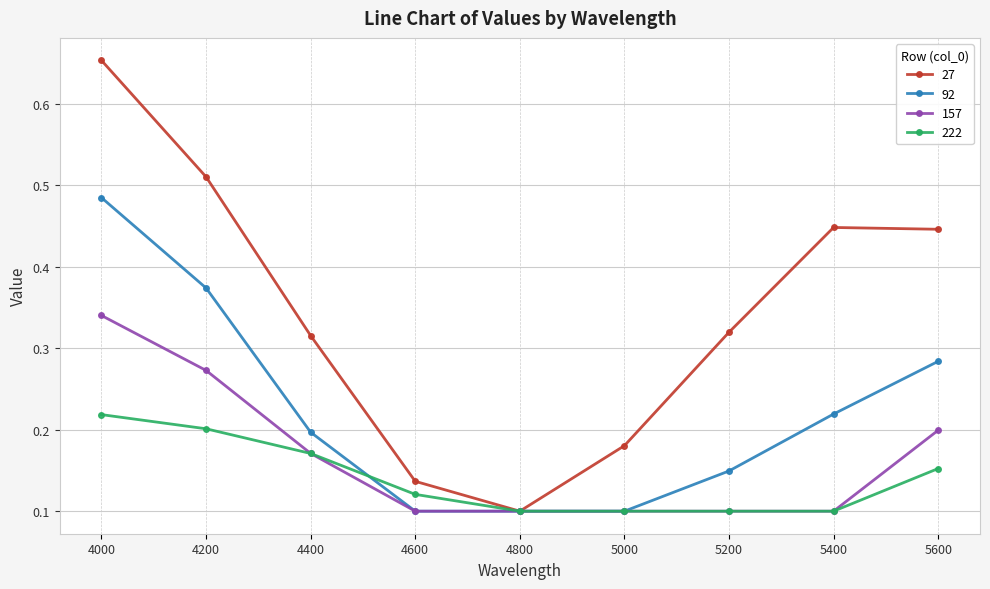

Which series has the widest spread of values?

27